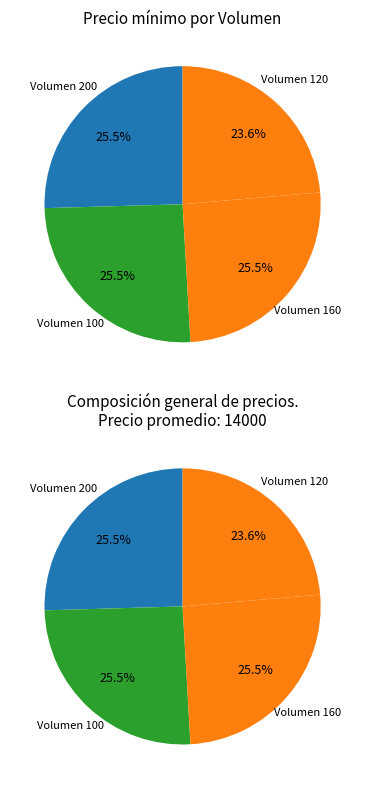

What percentage is the 160 slice, to the nearest percent?

25%